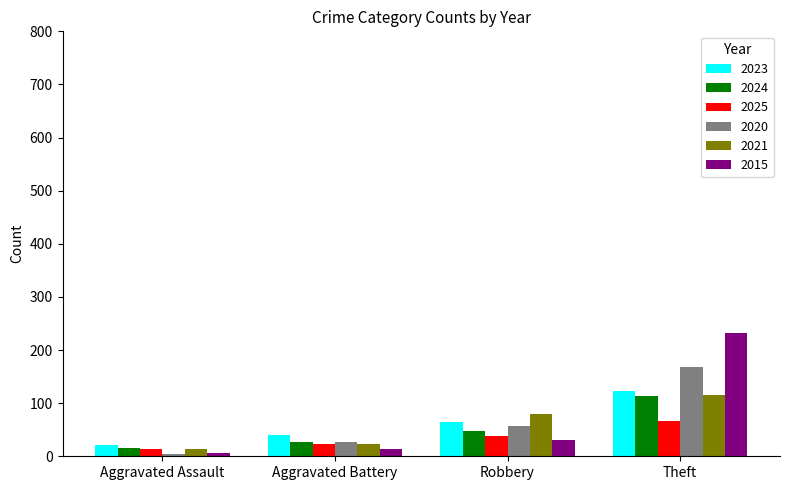

What is the total value across all series at Theft?

819